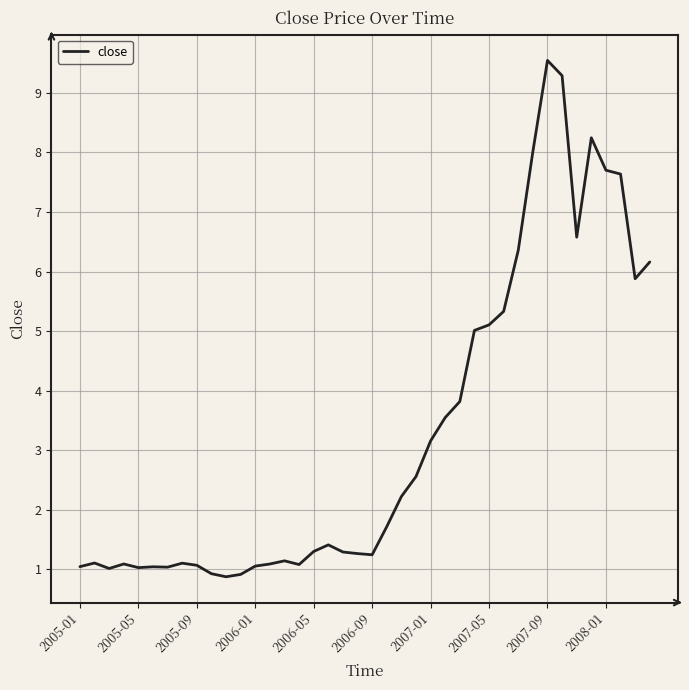

What is the difference between the maximum and minimum values?

8.7